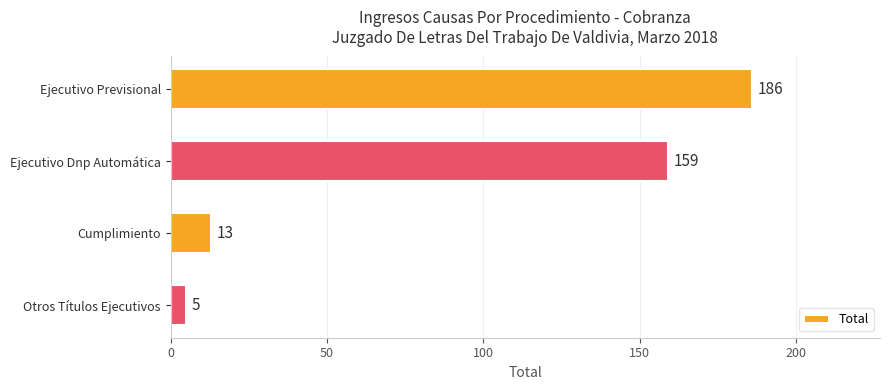

What is the ratio of the value at Ejecutivo Previsional to the value at Cumplimiento?

14.3